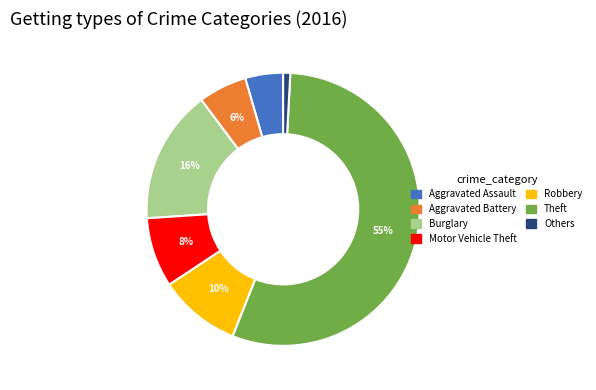

Is there a majority slice in this chart?

Yes